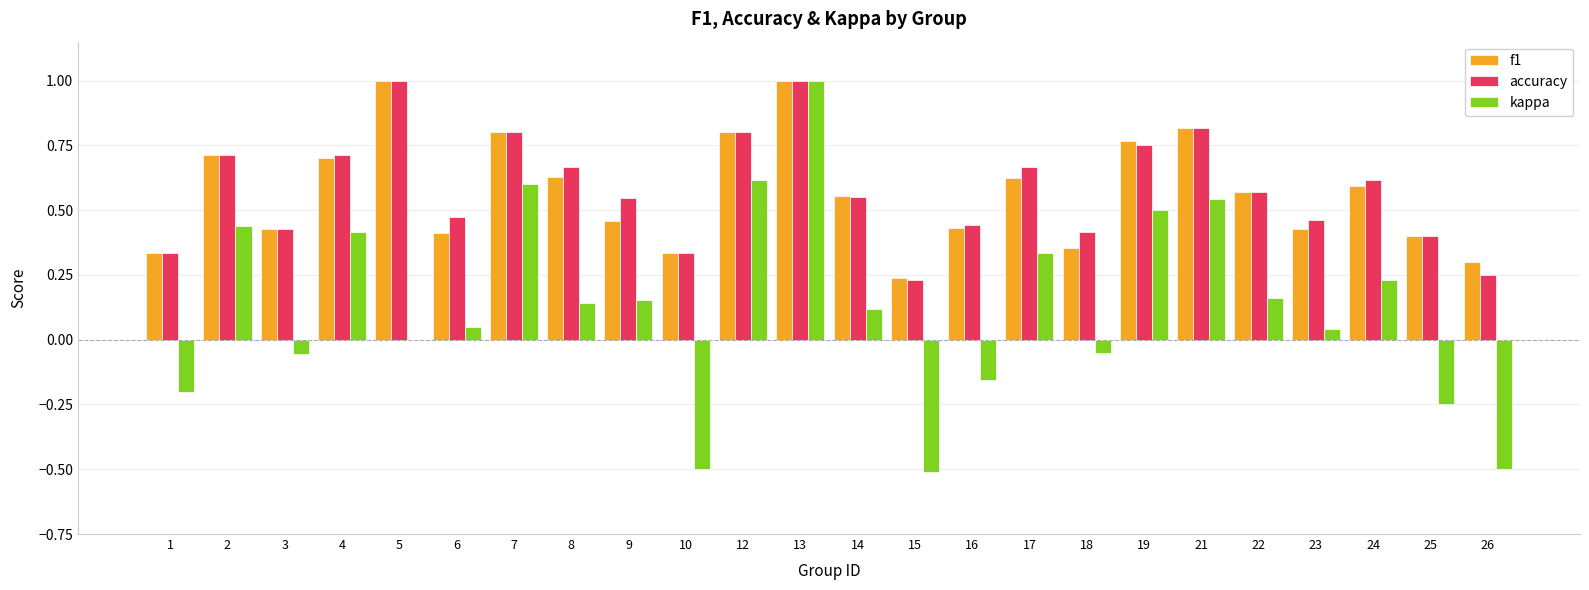

Where is accuracy nearest to the value 0?

15